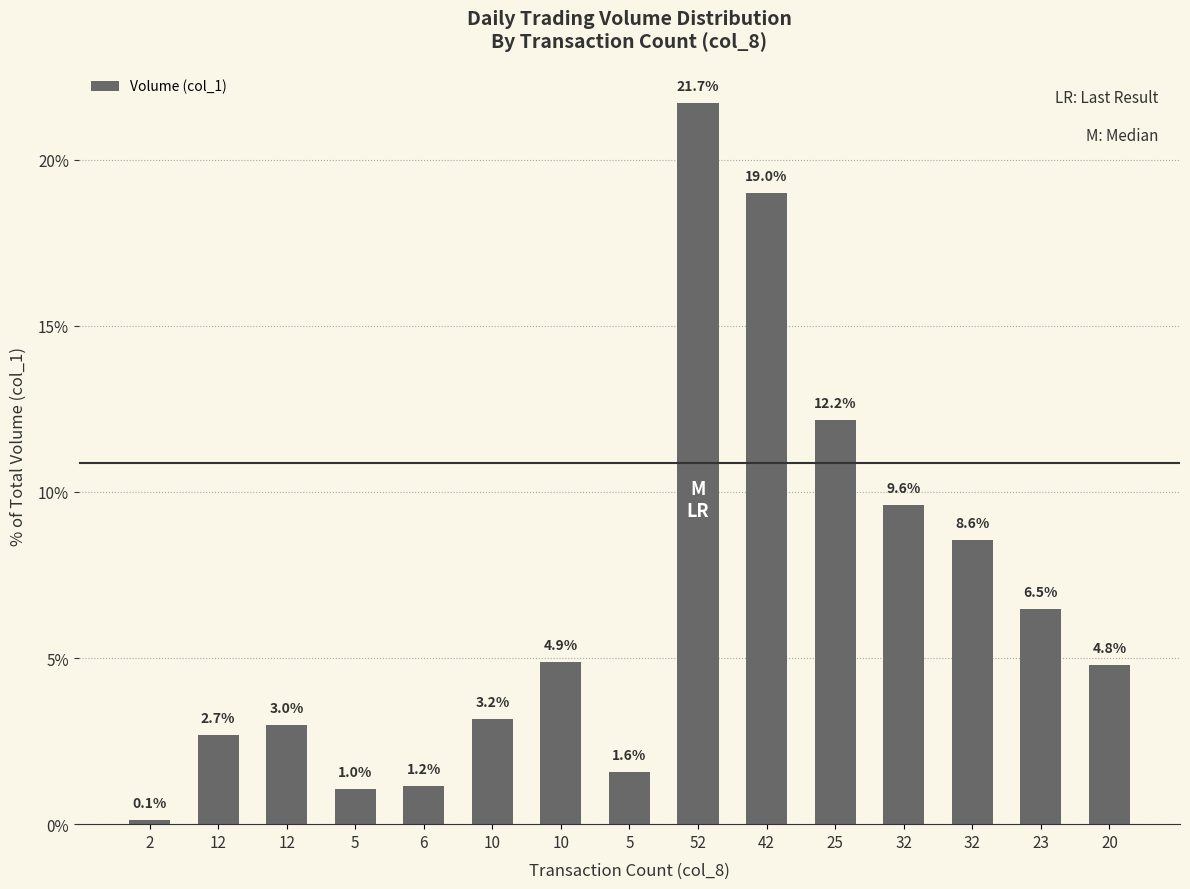

What is the ratio of the value at 42 to the value at 10?

6.0